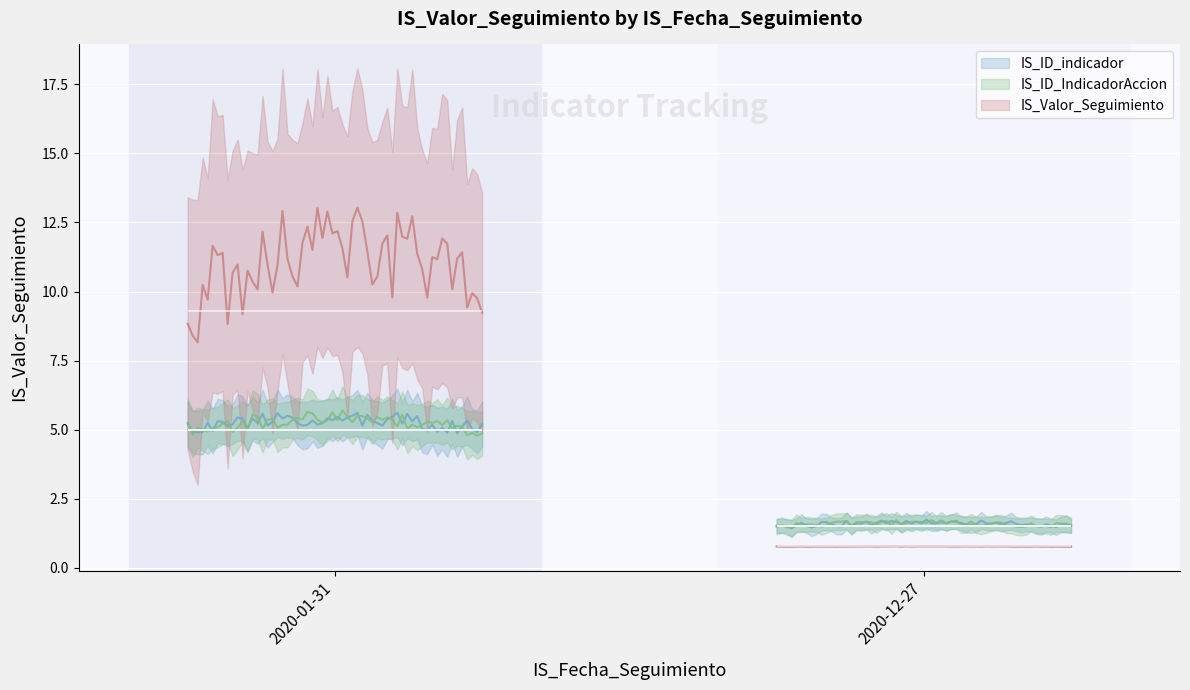

How many lines are shown in the chart?

3